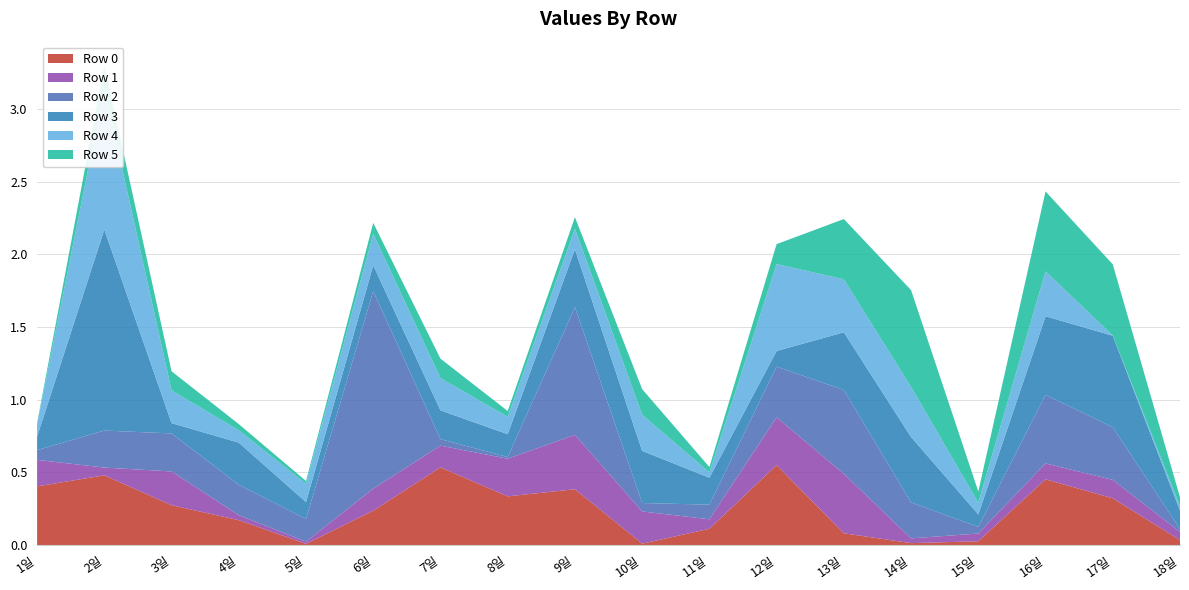

Reading left to right, list all the values displayed in this chart.

Row 0: 0.4	0.5	0.3	0.2	0.0	0.2	0.5	0.3	0.4	0.0	0.1	0.5	0.1	0.0	0.0	0.5	0.3	0.0
Row 1: 0.2	0.1	0.2	0.0	0.0	0.2	0.1	0.3	0.4	0.2	0.1	0.3	0.4	0.0	0.1	0.1	0.1	0.1
Row 2: 0.1	0.3	0.3	0.2	0.2	1.4	0.0	0.0	0.9	0.1	0.1	0.3	0.6	0.2	0.0	0.5	0.4	0.0
Row 3: 0.1	1.4	0.1	0.3	0.1	0.2	0.2	0.2	0.4	0.4	0.2	0.1	0.4	0.4	0.1	0.5	0.6	0.1
Row 4: 0.1	1.0	0.2	0.1	0.1	0.2	0.2	0.1	0.1	0.2	0.0	0.6	0.4	0.3	0.1	0.3	0.0	0.0
Row 5: 0.0	0.2	0.1	0.0	0.0	0.1	0.1	0.0	0.1	0.2	0.0	0.1	0.4	0.7	0.1	0.6	0.5	0.1